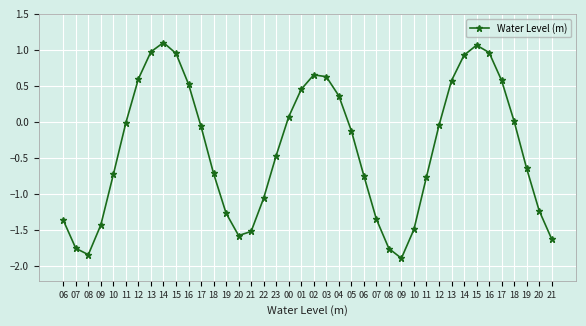

Where is the first local minimum?

08